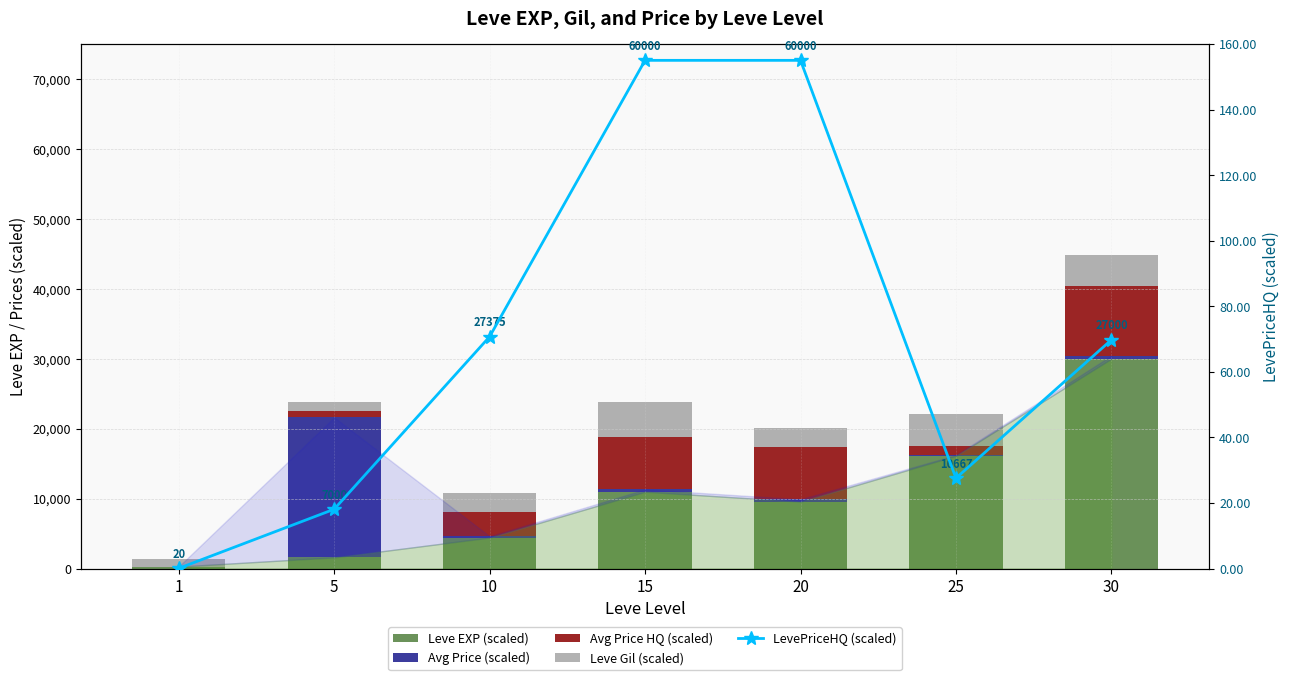

What is the minimum value shown in the chart?

0.1